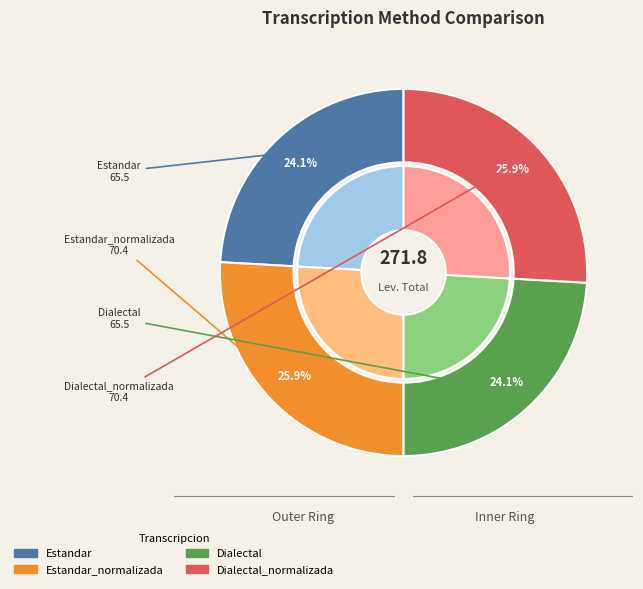

To the nearest percent, what percentage of the pie is Dialectal?

24%